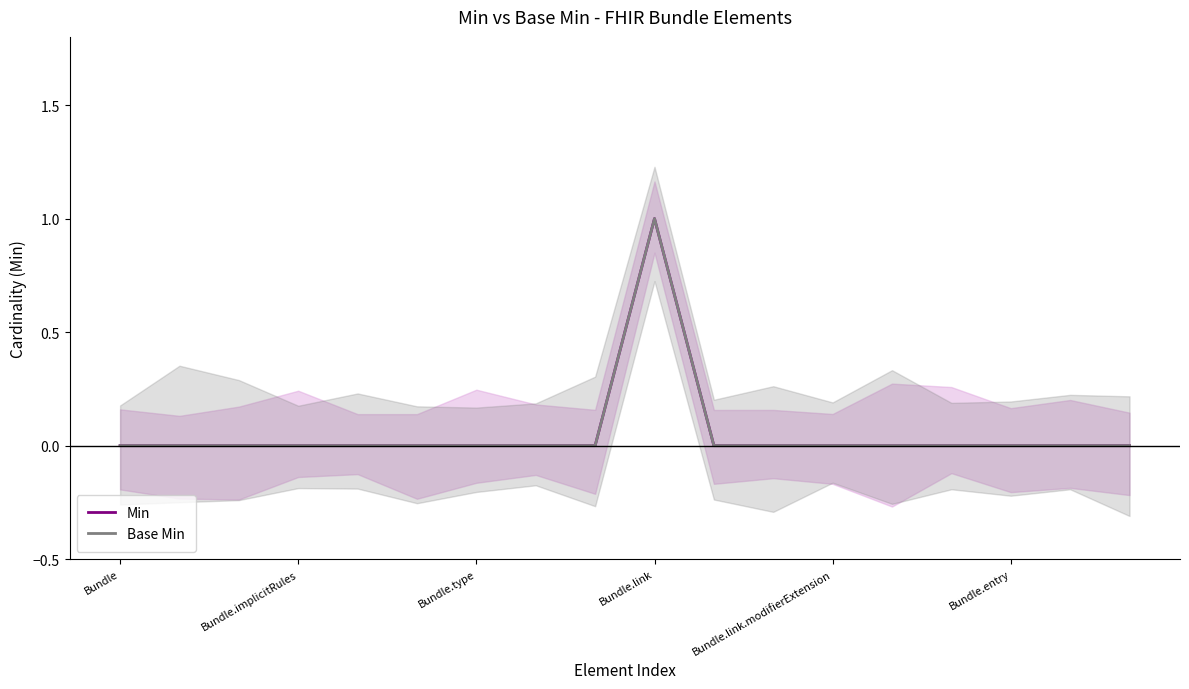

What position from the right is Bundle.link?

9